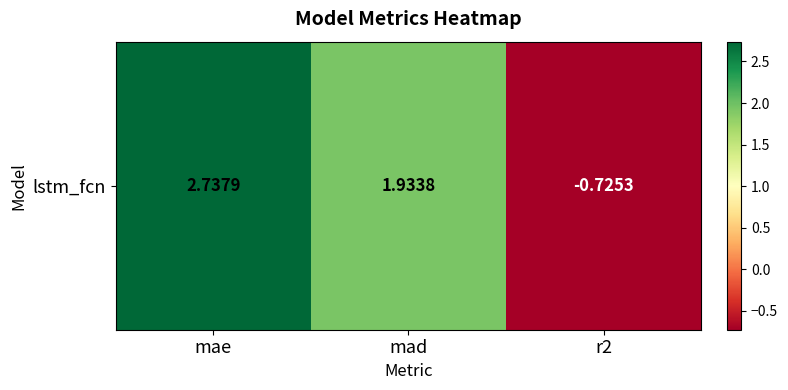

How many data points does each series have?

3